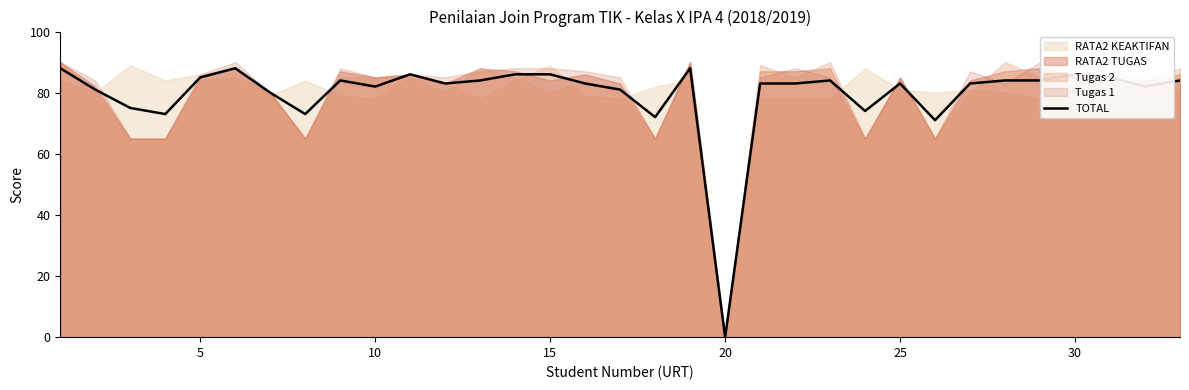

The value of TOTAL at 25 is 119. True or false?

False